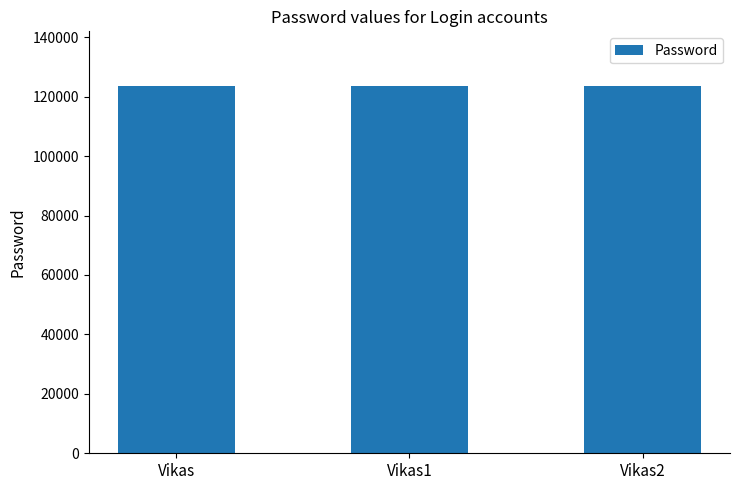

The chart shows a value of 123465 at Vikas2. True or false?

True